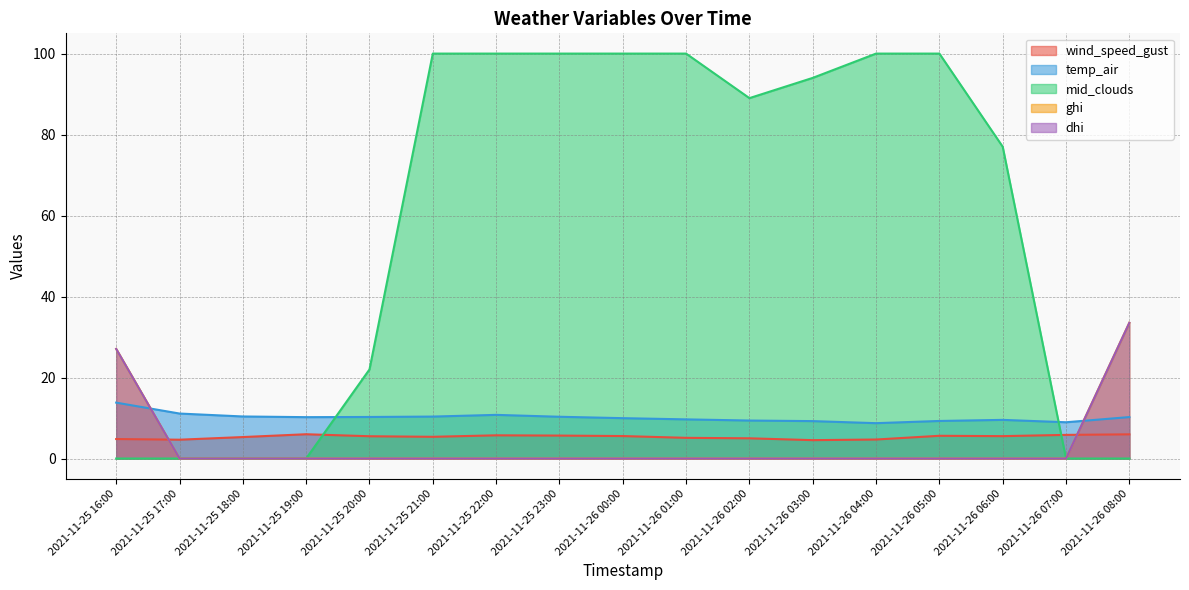

Which label corresponds to the largest value in the chart?

2021-11-25 21:00